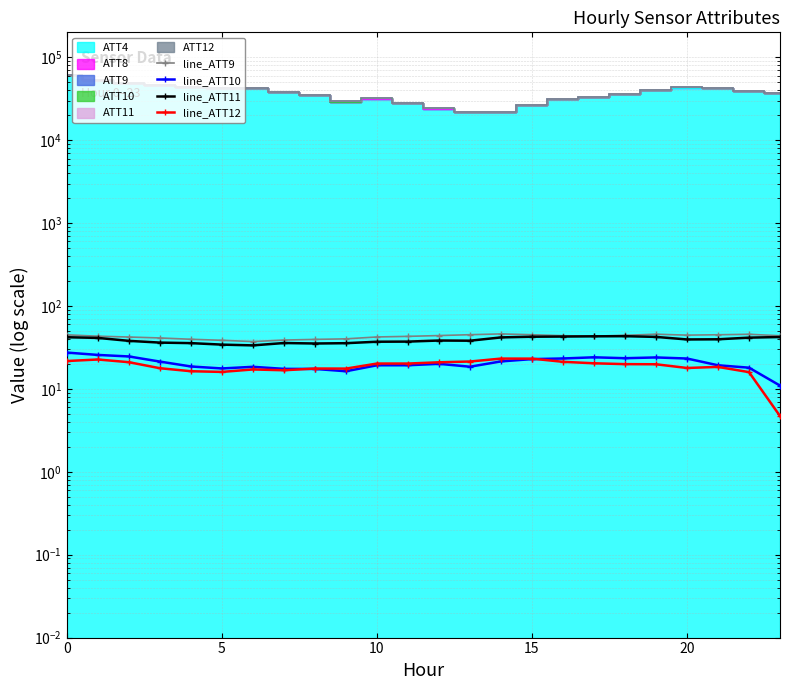

The line_ATT10 series shows 23.4 at 18. True or false?

True